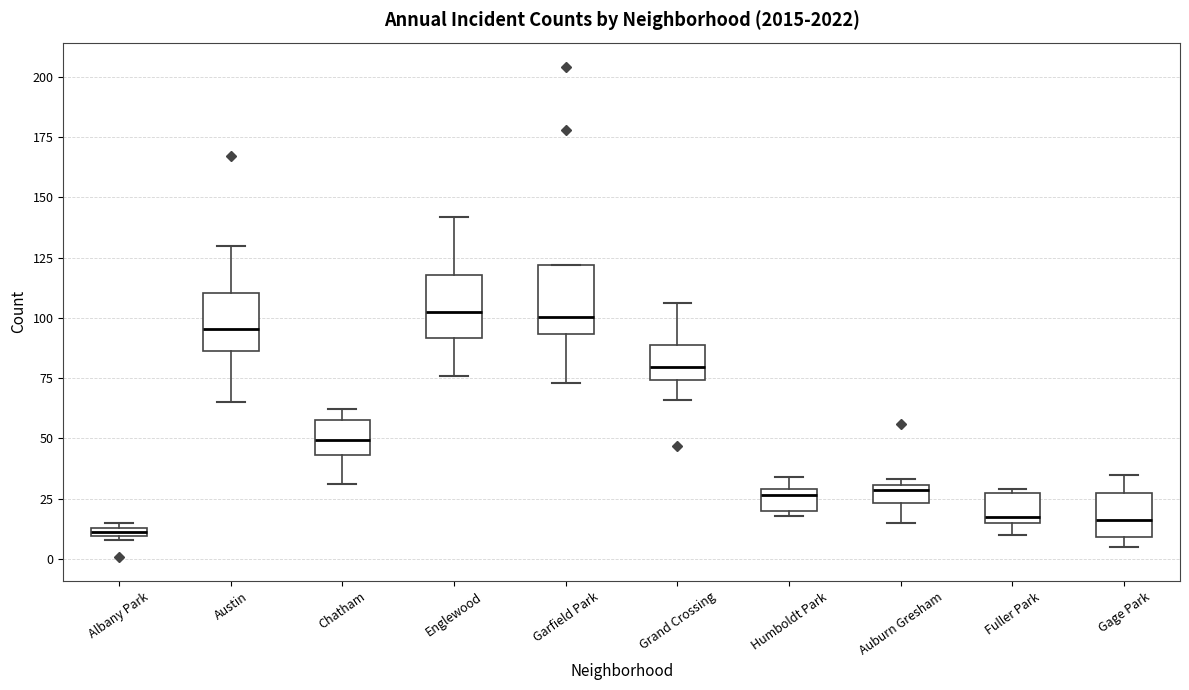

Where does the median line of the box for Englewood sit on the y-axis? The values are not printed on the chart, so give them approximately, as read against the axis.

105